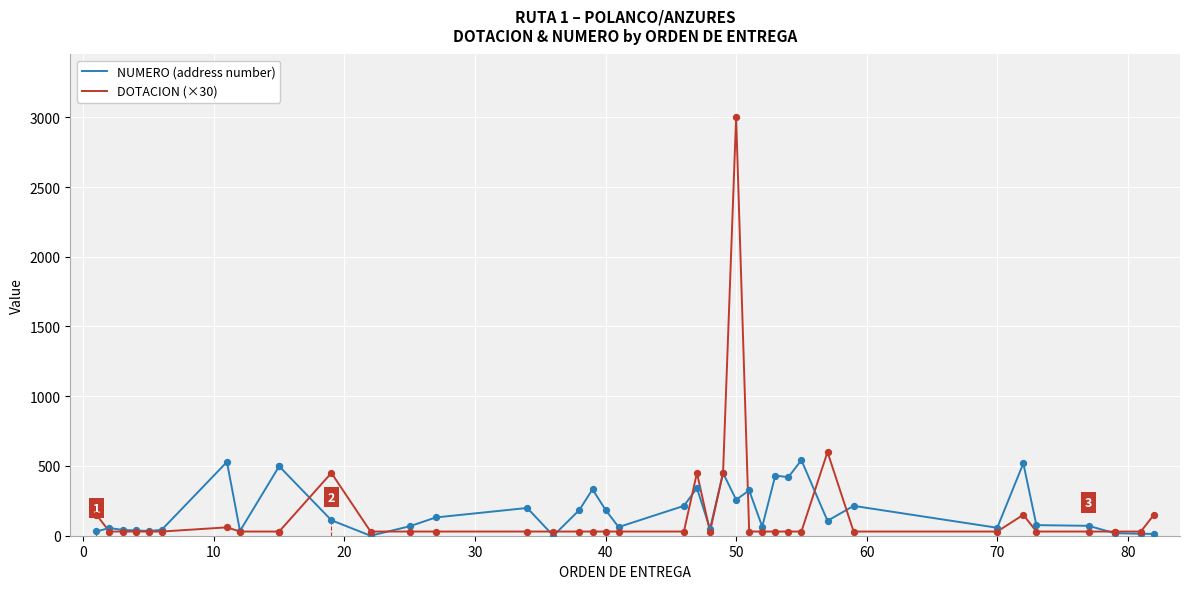

Which series has the largest total across all categories?

NUMERO (address number)